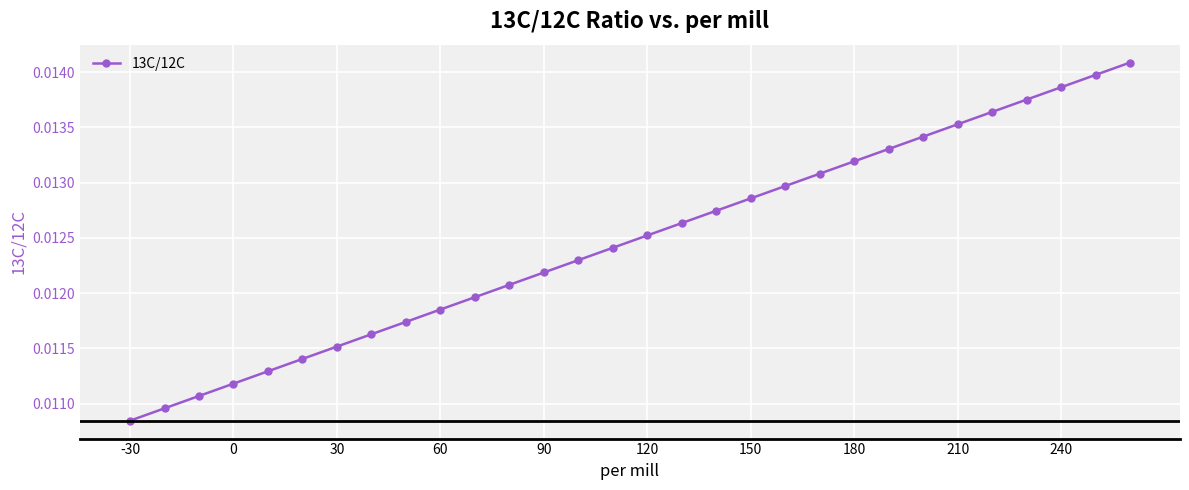

Count the values in the range 0 to 1.

30